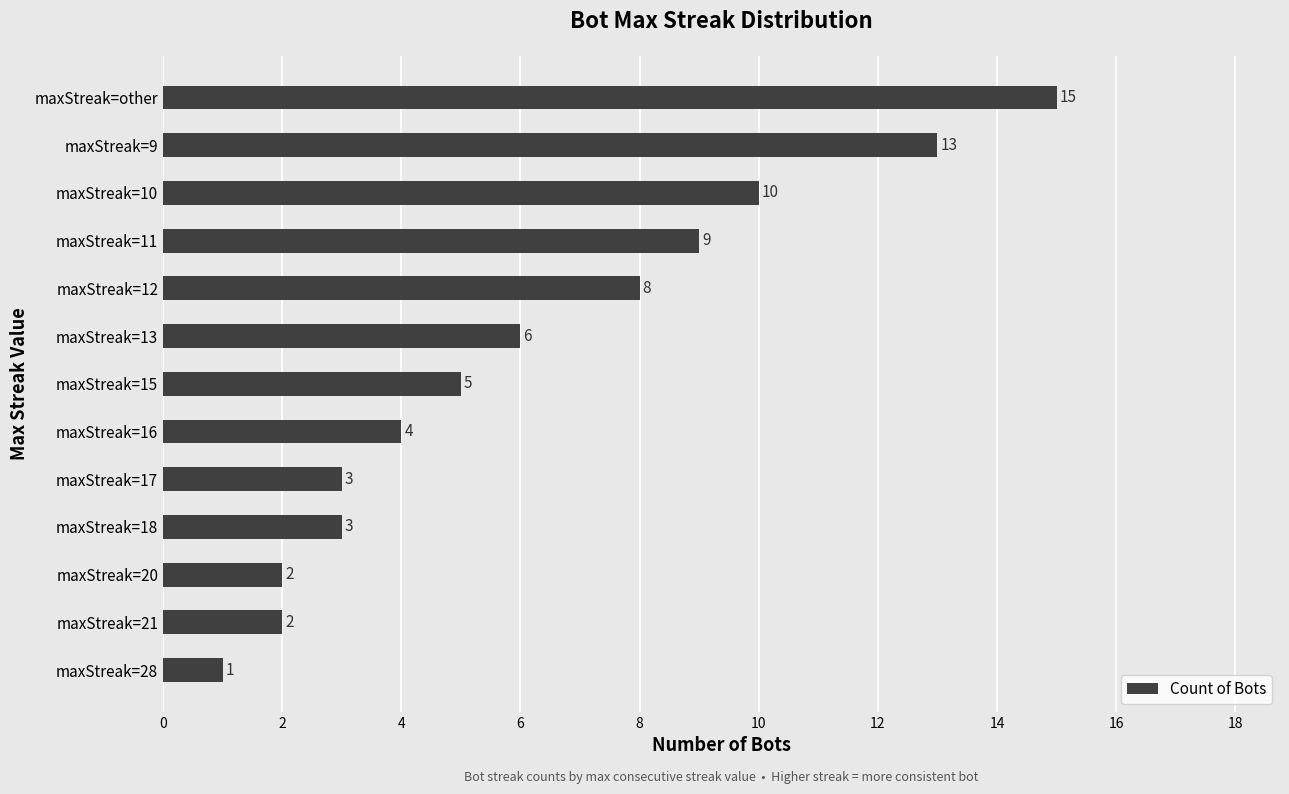

What is the average value?

6